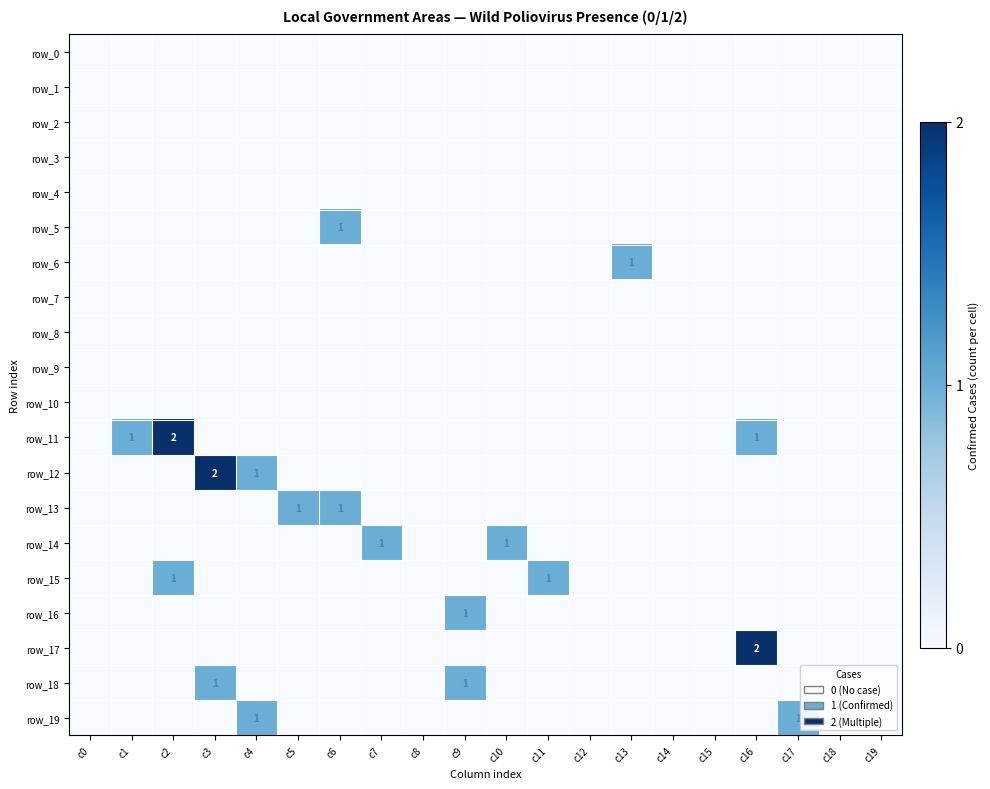

Reading right to left, extract all data points from this chart.

row_0: c19=0	c18=0	c17=0	c16=0	c15=0	c14=0	c13=0	c12=0	c11=0	c10=0	c9=0	c8=0	c7=0	c6=0	c5=0	c4=0	c3=0	c2=0	c1=0	c0=0
row_1: c19=0	c18=0	c17=0	c16=0	c15=0	c14=0	c13=0	c12=0	c11=0	c10=0	c9=0	c8=0	c7=0	c6=0	c5=0	c4=0	c3=0	c2=0	c1=0	c0=0
row_2: c19=0	c18=0	c17=0	c16=0	c15=0	c14=0	c13=0	c12=0	c11=0	c10=0	c9=0	c8=0	c7=0	c6=0	c5=0	c4=0	c3=0	c2=0	c1=0	c0=0
row_3: c19=0	c18=0	c17=0	c16=0	c15=0	c14=0	c13=0	c12=0	c11=0	c10=0	c9=0	c8=0	c7=0	c6=0	c5=0	c4=0	c3=0	c2=0	c1=0	c0=0
row_4: c19=0	c18=0	c17=0	c16=0	c15=0	c14=0	c13=0	c12=0	c11=0	c10=0	c9=0	c8=0	c7=0	c6=0	c5=0	c4=0	c3=0	c2=0	c1=0	c0=0
row_5: c19=0	c18=0	c17=0	c16=0	c15=0	c14=0	c13=0	c12=0	c11=0	c10=0	c9=0	c8=0	c7=0	c6=1	c5=0	c4=0	c3=0	c2=0	c1=0	c0=0
row_6: c19=0	c18=0	c17=0	c16=0	c15=0	c14=0	c13=1	c12=0	c11=0	c10=0	c9=0	c8=0	c7=0	c6=0	c5=0	c4=0	c3=0	c2=0	c1=0	c0=0
row_7: c19=0	c18=0	c17=0	c16=0	c15=0	c14=0	c13=0	c12=0	c11=0	c10=0	c9=0	c8=0	c7=0	c6=0	c5=0	c4=0	c3=0	c2=0	c1=0	c0=0
row_8: c19=0	c18=0	c17=0	c16=0	c15=0	c14=0	c13=0	c12=0	c11=0	c10=0	c9=0	c8=0	c7=0	c6=0	c5=0	c4=0	c3=0	c2=0	c1=0	c0=0
row_9: c19=0	c18=0	c17=0	c16=0	c15=0	c14=0	c13=0	c12=0	c11=0	c10=0	c9=0	c8=0	c7=0	c6=0	c5=0	c4=0	c3=0	c2=0	c1=0	c0=0
row_10: c19=0	c18=0	c17=0	c16=0	c15=0	c14=0	c13=0	c12=0	c11=0	c10=0	c9=0	c8=0	c7=0	c6=0	c5=0	c4=0	c3=0	c2=0	c1=0	c0=0
row_11: c19=0	c18=0	c17=0	c16=1	c15=0	c14=0	c13=0	c12=0	c11=0	c10=0	c9=0	c8=0	c7=0	c6=0	c5=0	c4=0	c3=0	c2=2	c1=1	c0=0
row_12: c19=0	c18=0	c17=0	c16=0	c15=0	c14=0	c13=0	c12=0	c11=0	c10=0	c9=0	c8=0	c7=0	c6=0	c5=0	c4=1	c3=2	c2=0	c1=0	c0=0
row_13: c19=0	c18=0	c17=0	c16=0	c15=0	c14=0	c13=0	c12=0	c11=0	c10=0	c9=0	c8=0	c7=0	c6=1	c5=1	c4=0	c3=0	c2=0	c1=0	c0=0
row_14: c19=0	c18=0	c17=0	c16=0	c15=0	c14=0	c13=0	c12=0	c11=0	c10=1	c9=0	c8=0	c7=1	c6=0	c5=0	c4=0	c3=0	c2=0	c1=0	c0=0
row_15: c19=0	c18=0	c17=0	c16=0	c15=0	c14=0	c13=0	c12=0	c11=1	c10=0	c9=0	c8=0	c7=0	c6=0	c5=0	c4=0	c3=0	c2=1	c1=0	c0=0
row_16: c19=0	c18=0	c17=0	c16=0	c15=0	c14=0	c13=0	c12=0	c11=0	c10=0	c9=1	c8=0	c7=0	c6=0	c5=0	c4=0	c3=0	c2=0	c1=0	c0=0
row_17: c19=0	c18=0	c17=0	c16=2	c15=0	c14=0	c13=0	c12=0	c11=0	c10=0	c9=0	c8=0	c7=0	c6=0	c5=0	c4=0	c3=0	c2=0	c1=0	c0=0
row_18: c19=0	c18=0	c17=0	c16=0	c15=0	c14=0	c13=0	c12=0	c11=0	c10=0	c9=1	c8=0	c7=0	c6=0	c5=0	c4=0	c3=1	c2=0	c1=0	c0=0
row_19: c19=0	c18=0	c17=1	c16=0	c15=0	c14=0	c13=0	c12=0	c11=0	c10=0	c9=0	c8=0	c7=0	c6=0	c5=0	c4=1	c3=0	c2=0	c1=0	c0=0